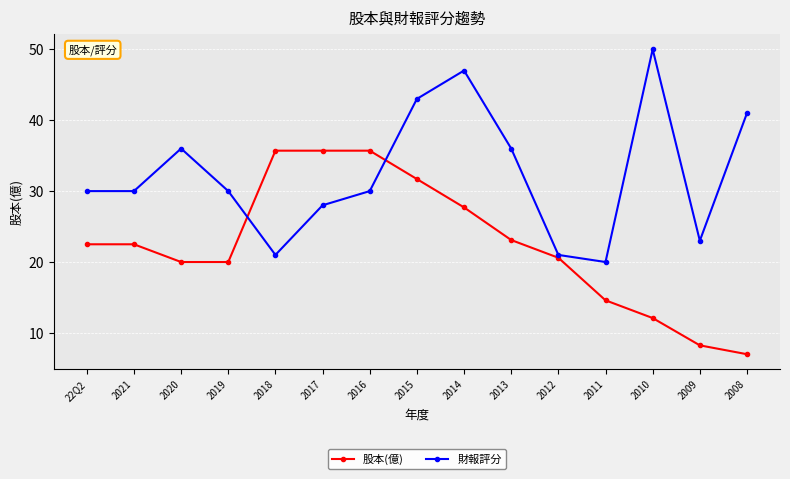

At how many categories does at least one series exceed 32?

9